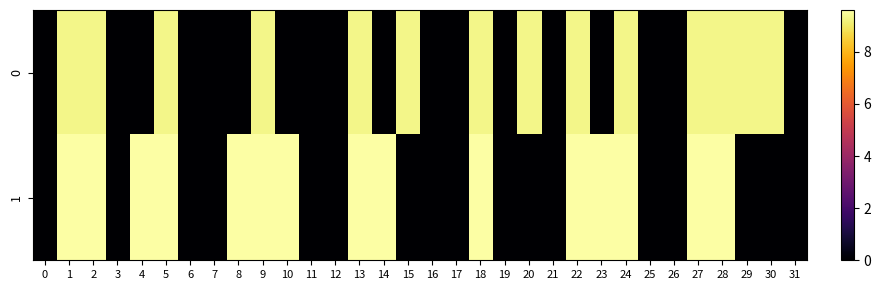

Reading right to left, list all the values displayed in this chart.

0: 31=0.0	30=9.3	29=9.3	28=9.3	27=9.3	26=0.0	25=0.0	24=9.3	23=0.0	22=9.3	21=0.0	20=9.3	19=0.0	18=9.3	17=0.0	16=0.0	15=9.3	14=0.0	13=9.3	12=0.0	11=0.0	10=0.0	9=9.3	8=0.0	7=0.0	6=0.0	5=9.3	4=0.0	3=0.0	2=9.3	1=9.3	0=0.0
1: 31=0.0	30=0.0	29=0.0	28=9.6	27=9.6	26=0.0	25=0.0	24=9.6	23=9.6	22=9.6	21=0.0	20=0.0	19=0.0	18=9.6	17=0.0	16=0.0	15=0.0	14=9.6	13=9.6	12=0.0	11=0.0	10=9.6	9=9.6	8=9.6	7=0.0	6=0.0	5=9.6	4=9.6	3=0.0	2=9.6	1=9.6	0=0.0